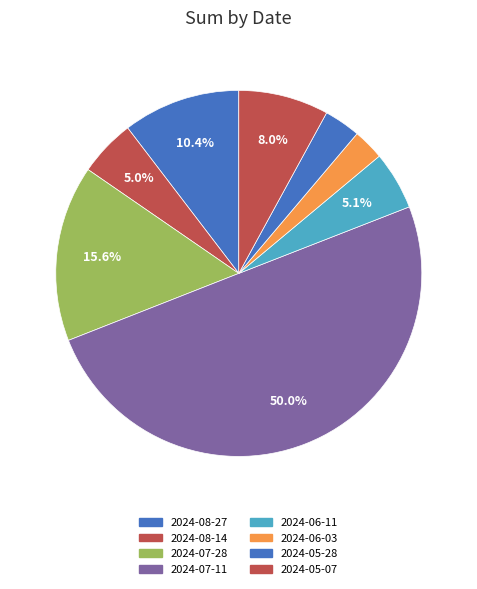

How many segments does this pie chart have?

8